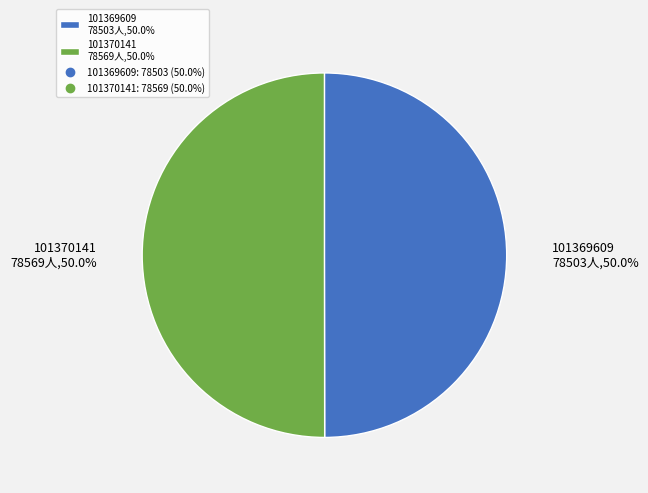

Count the number of slices in the pie.

2